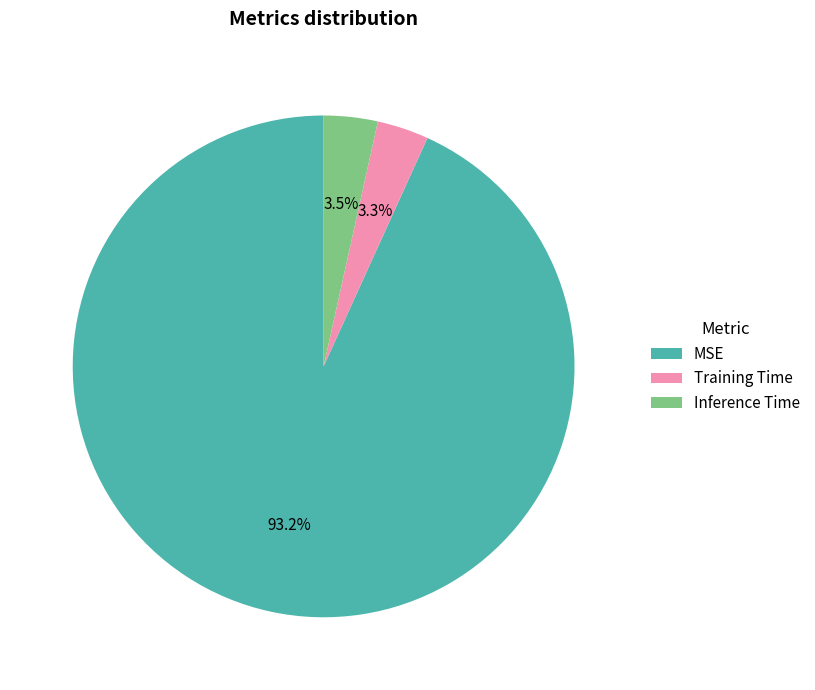

Between Inference Time and MSE, which is larger?

MSE